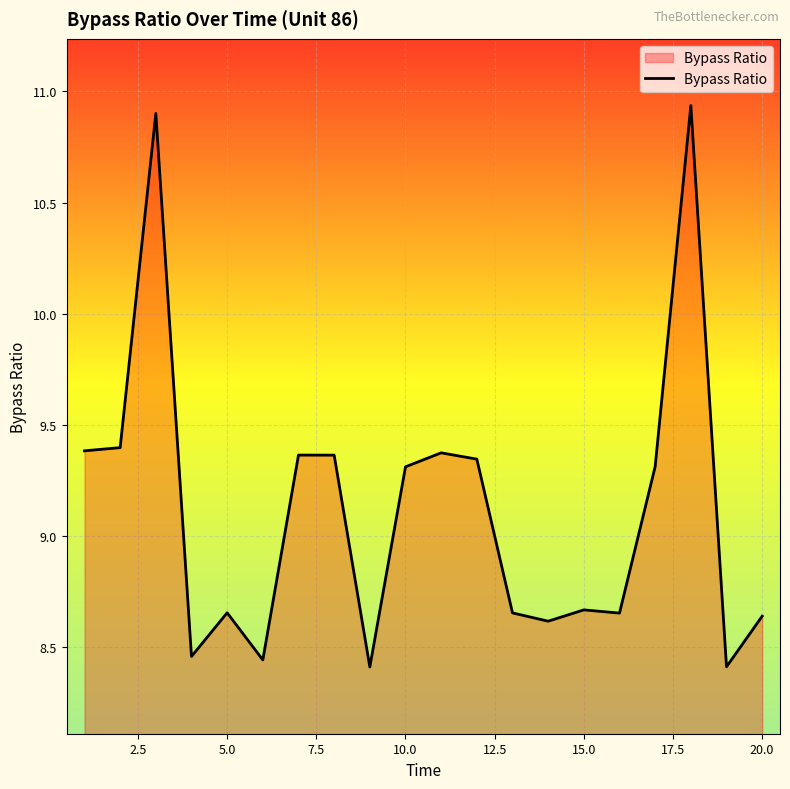

What is the difference between the maximum and minimum values?

2.5